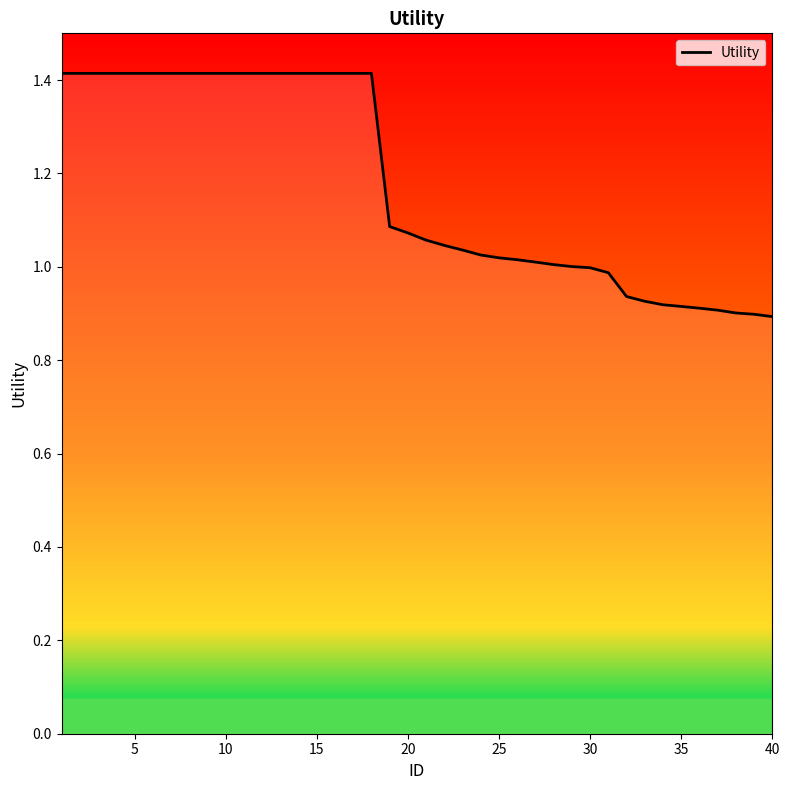

What is the difference between the maximum and minimum values?

0.5